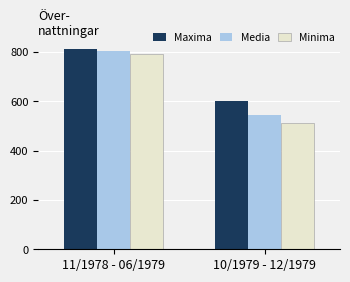

What is the sum of the Minima values at 10/1979 - 12/1979 and 11/1978 - 06/1979?

1304